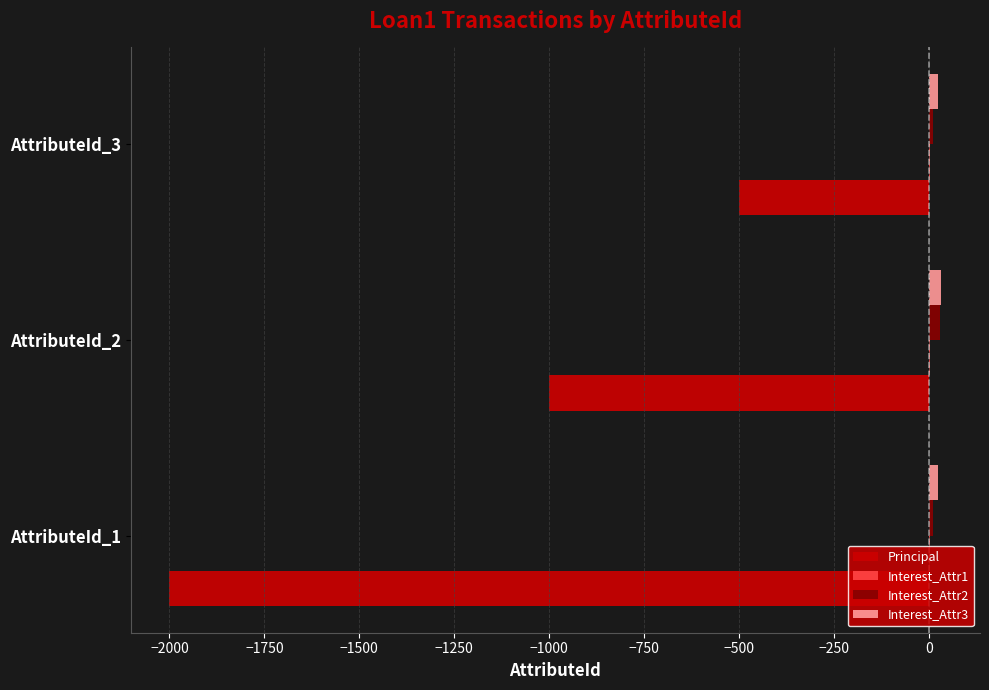

Which series changed the most between AttributeId_1 and AttributeId_3?

Principal